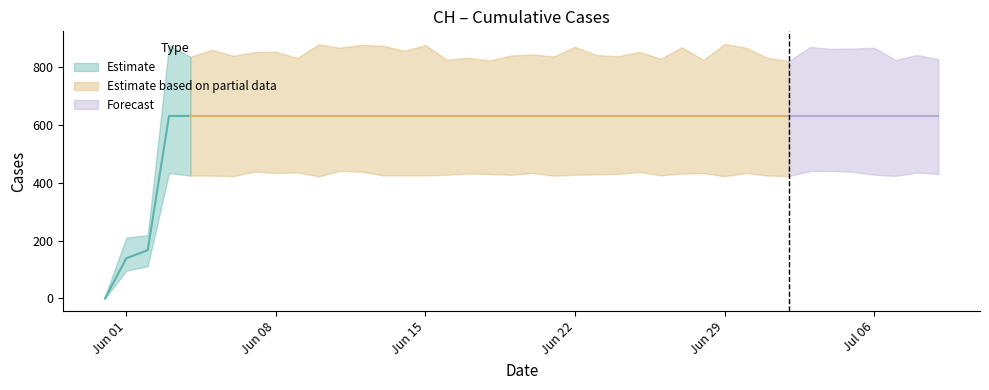

At which label is the value closest to 315?

2020-06-02